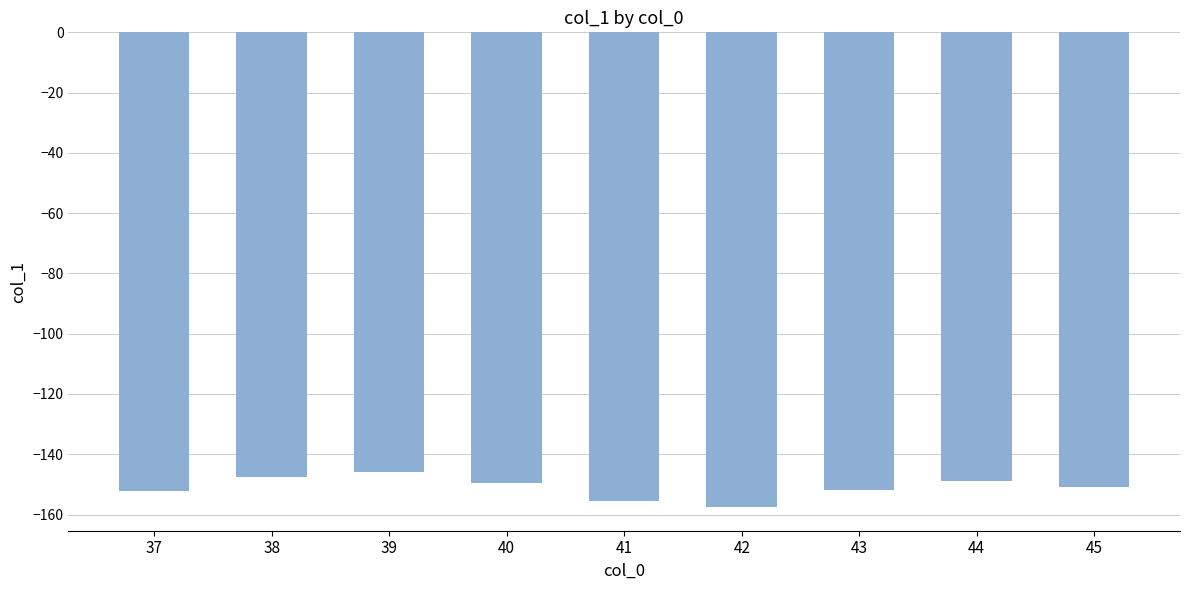

How many distinct data groups are displayed?

1